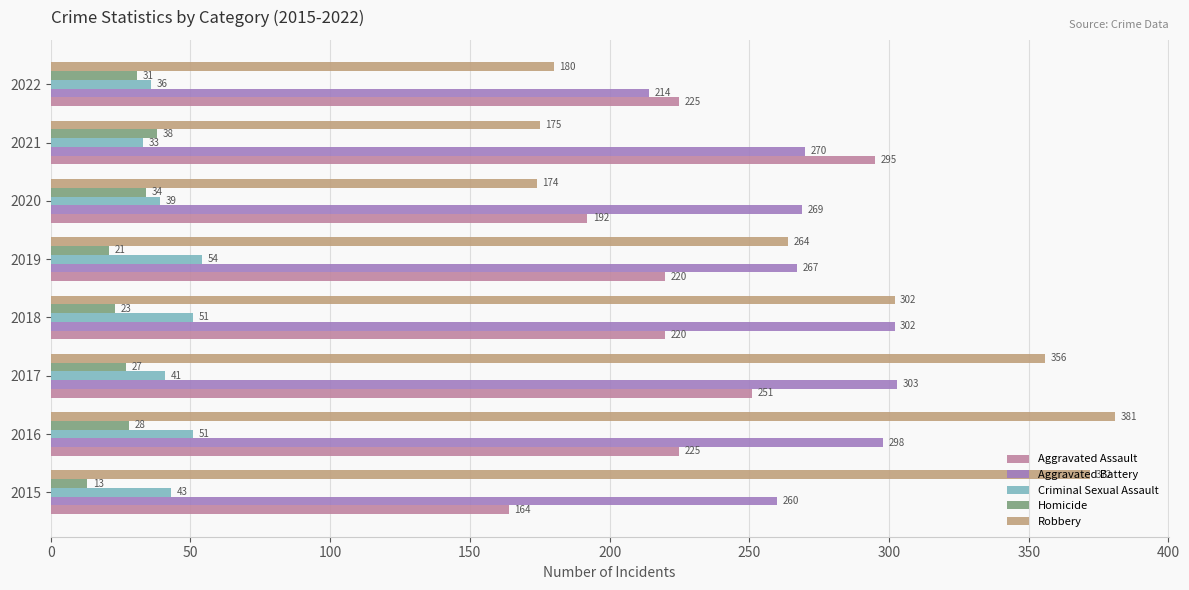

At which category is the sum across all series the highest?

2016